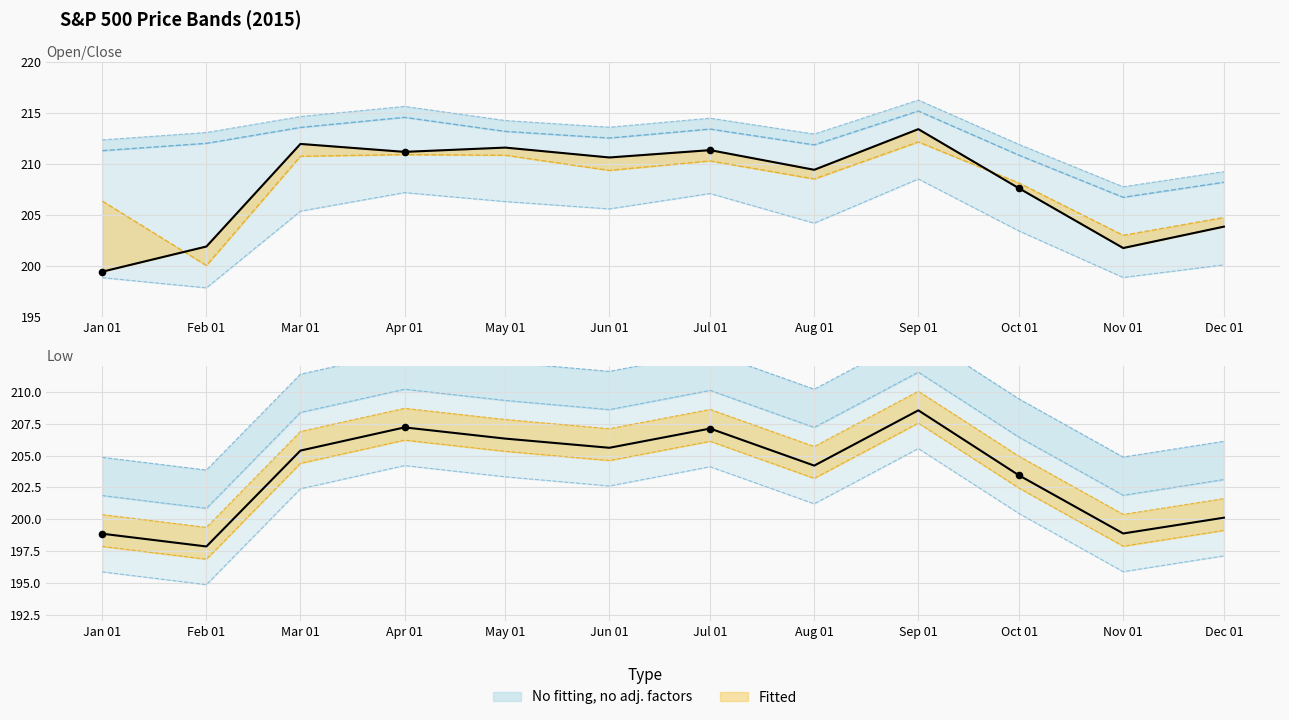

At how many categories does at least one series exceed 205?

12